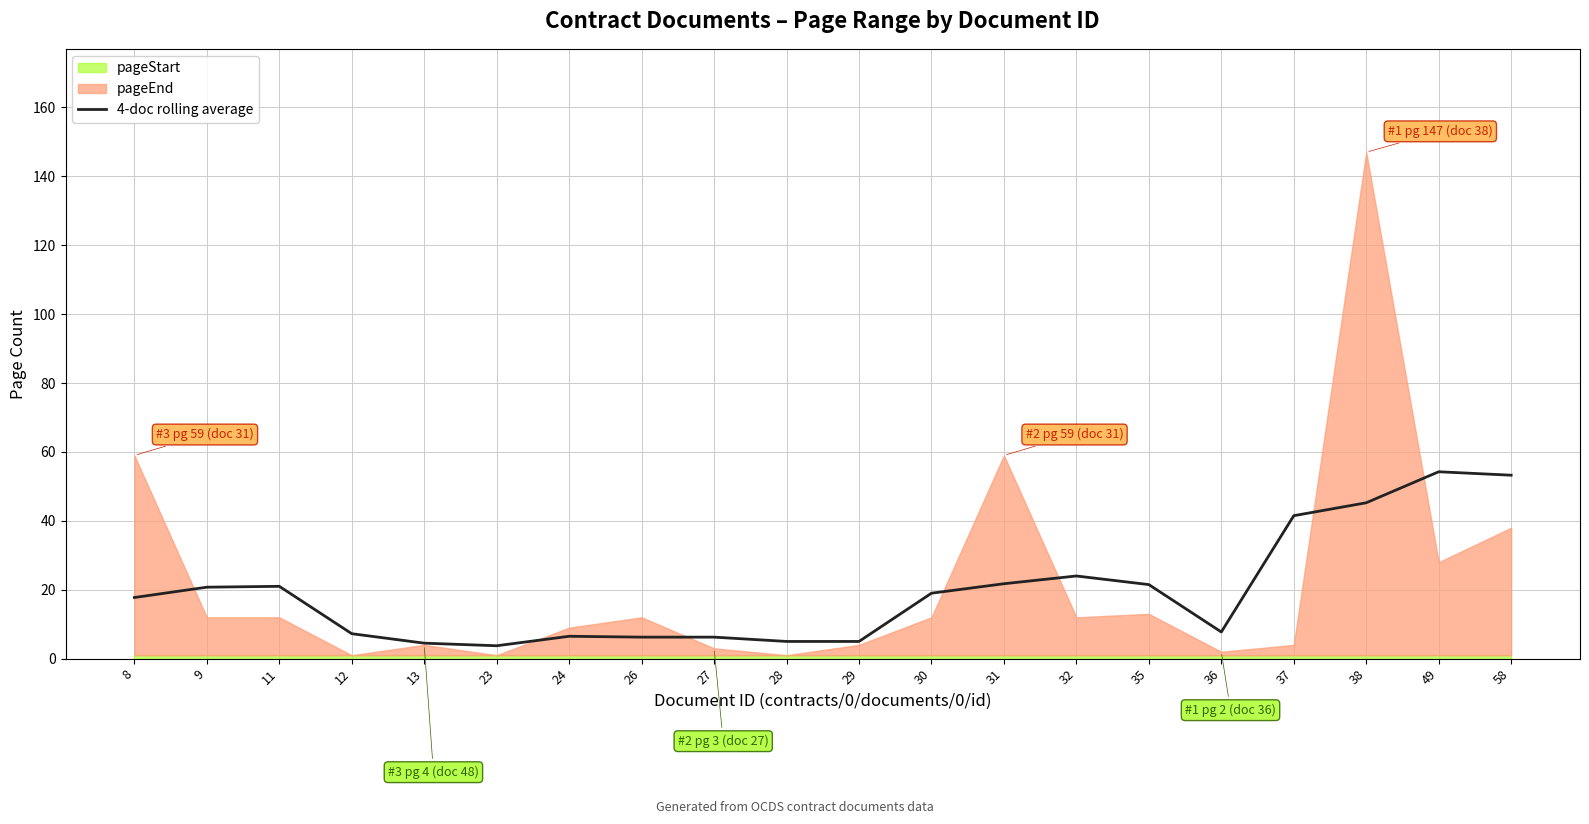

What is the value of the 16th point from the left?

7.8